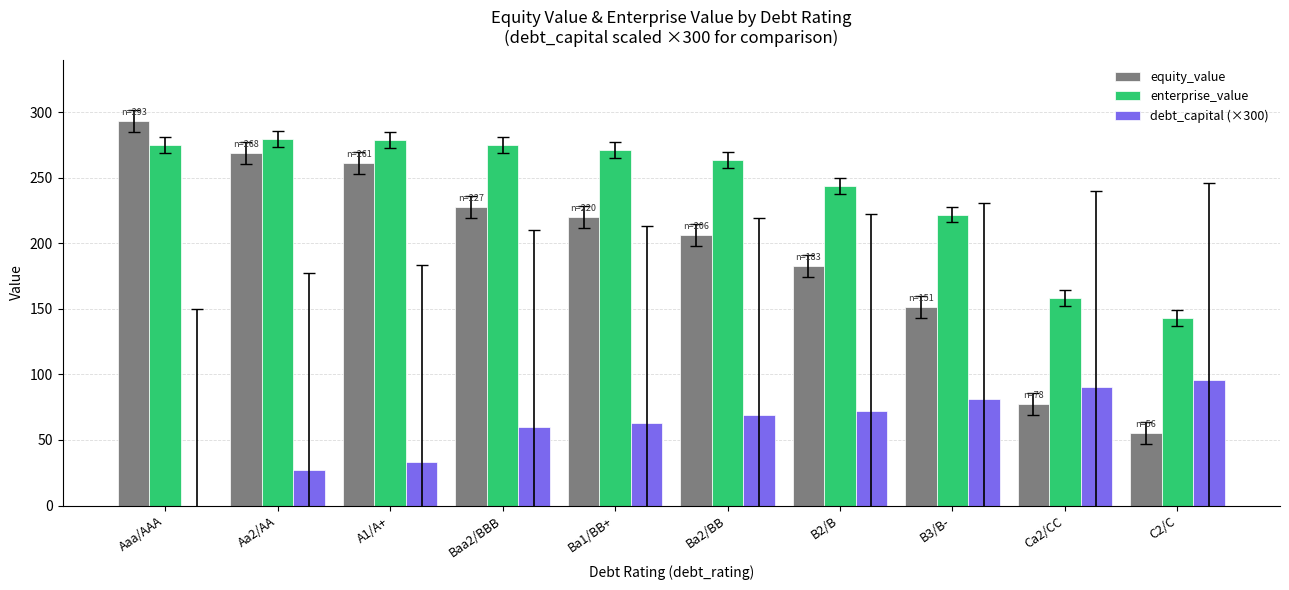

At which label is equity_value closest to 174?

B2/B